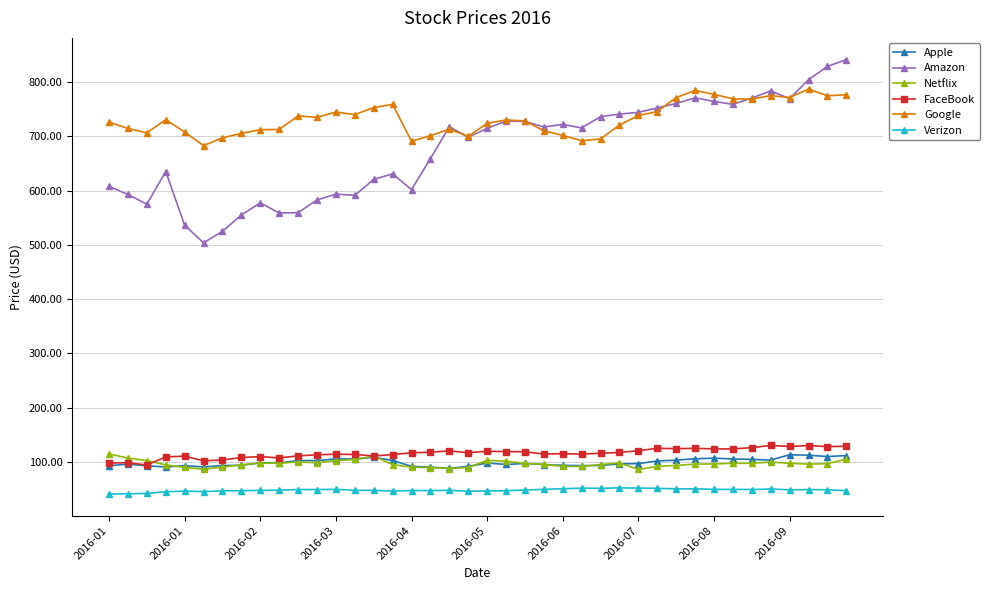

True or false: Amazon and FaceBook intersect in this chart.

False